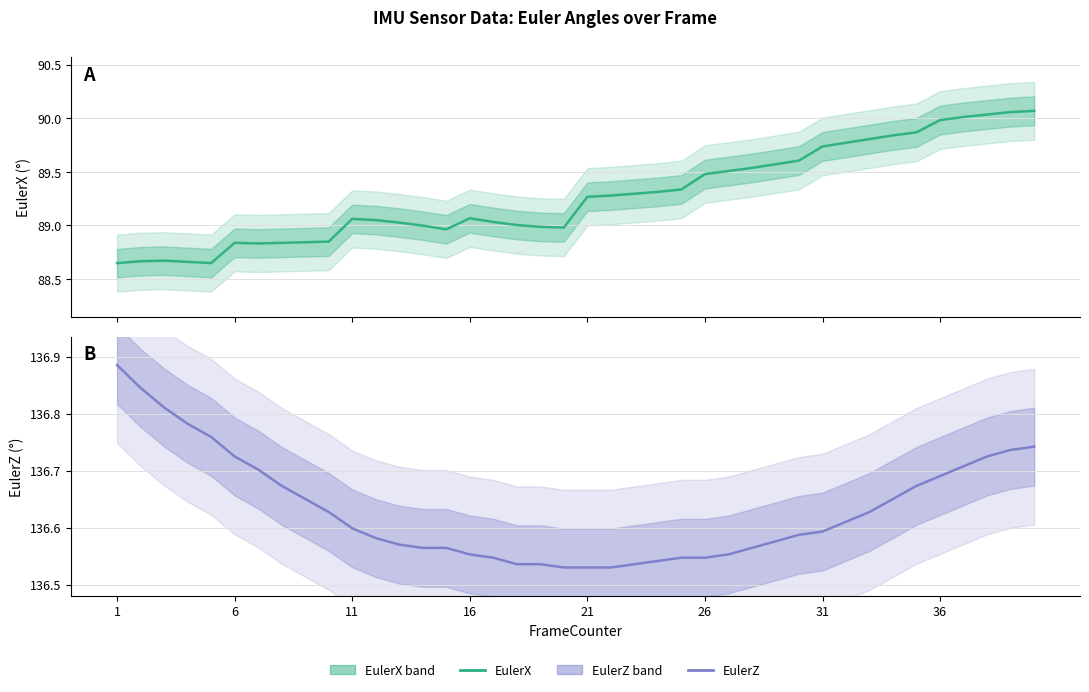

What is the minimum value for EulerZ?

136.5